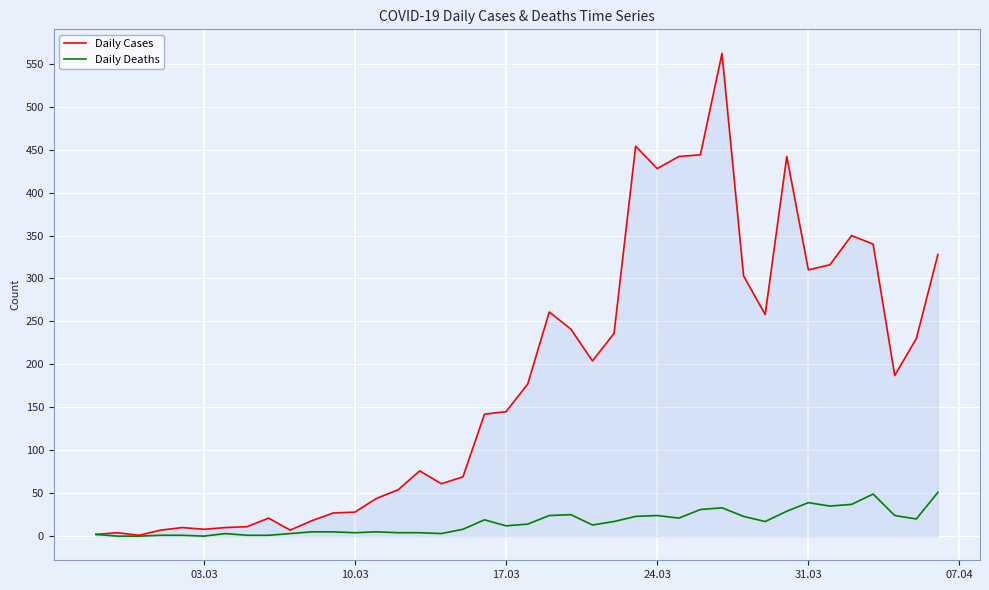

What is the difference between the second highest and minimum values in the Daily Deaths series?

49